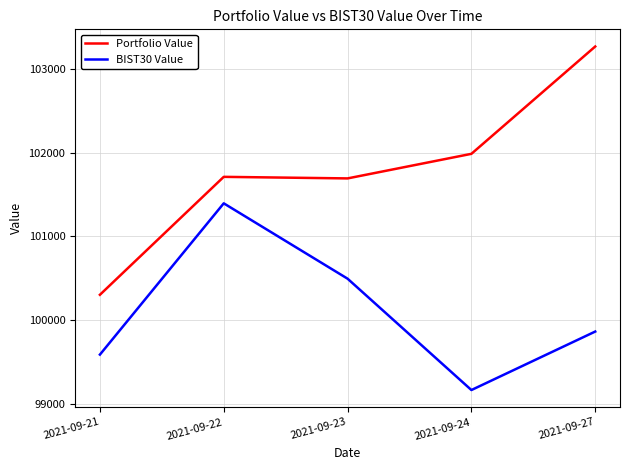

How many values in the Portfolio Value series are below 101710?

2